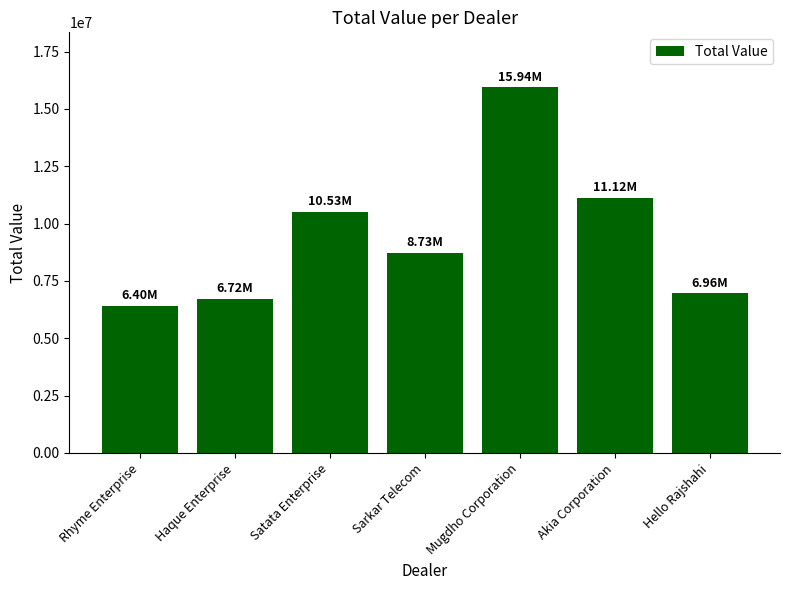

What is the difference between the second highest and second lowest values?

4403843.3